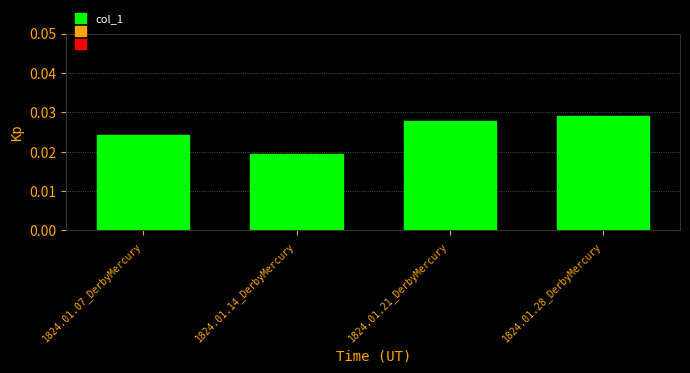

How many bars are there in total?

4